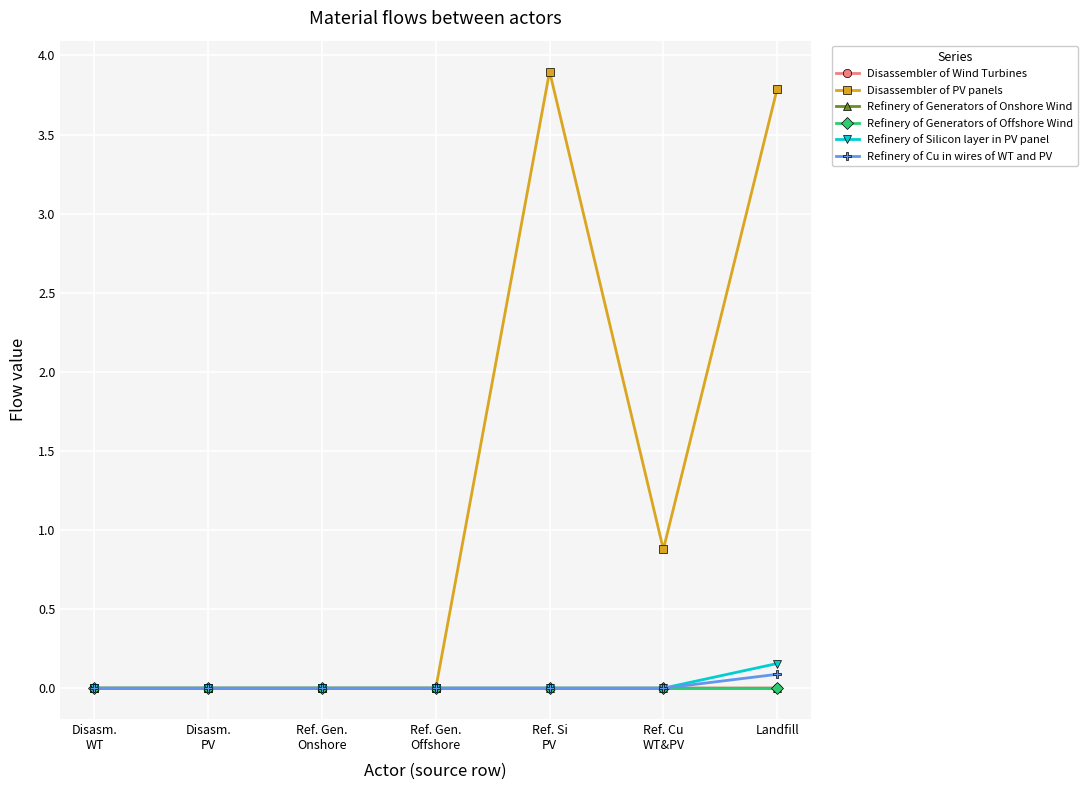

At how many categories does at least one series exceed 3?

2